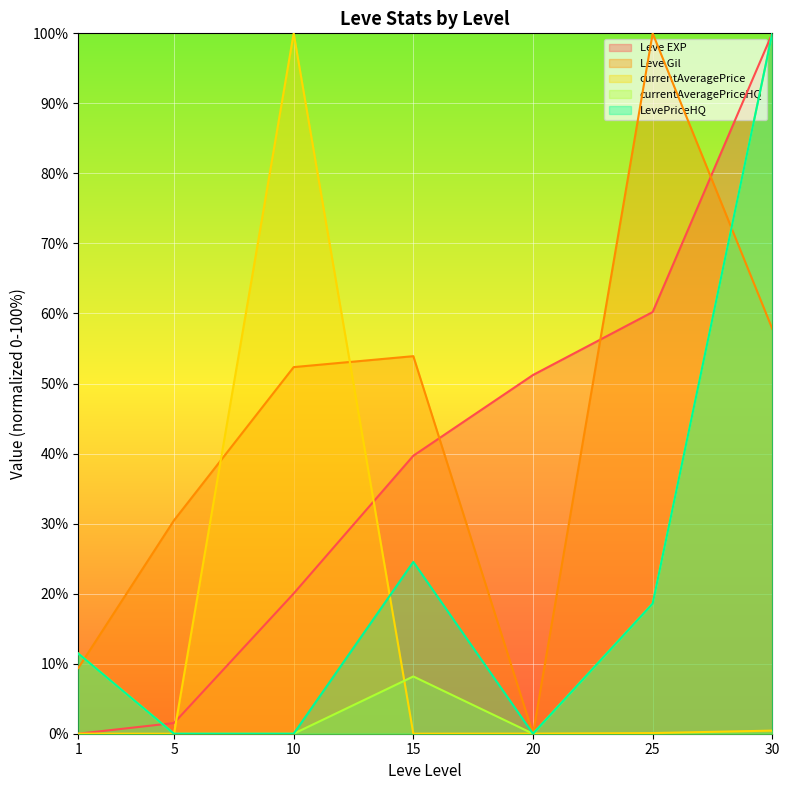

Count the number of categories in the chart.

7